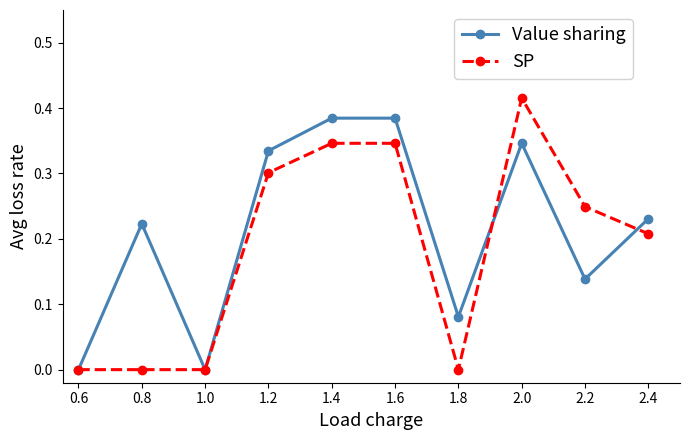

What is the label of the 3rd point from the left?

1.0